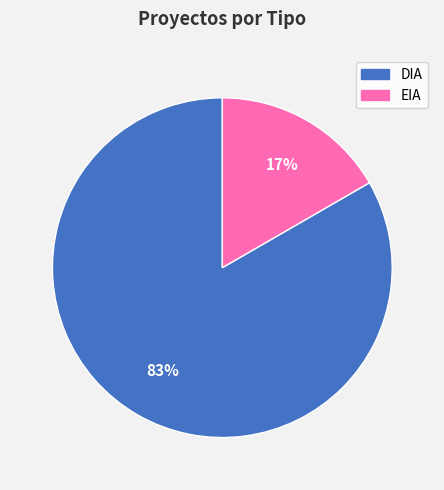

What is the largest slice in the pie chart?

DIA